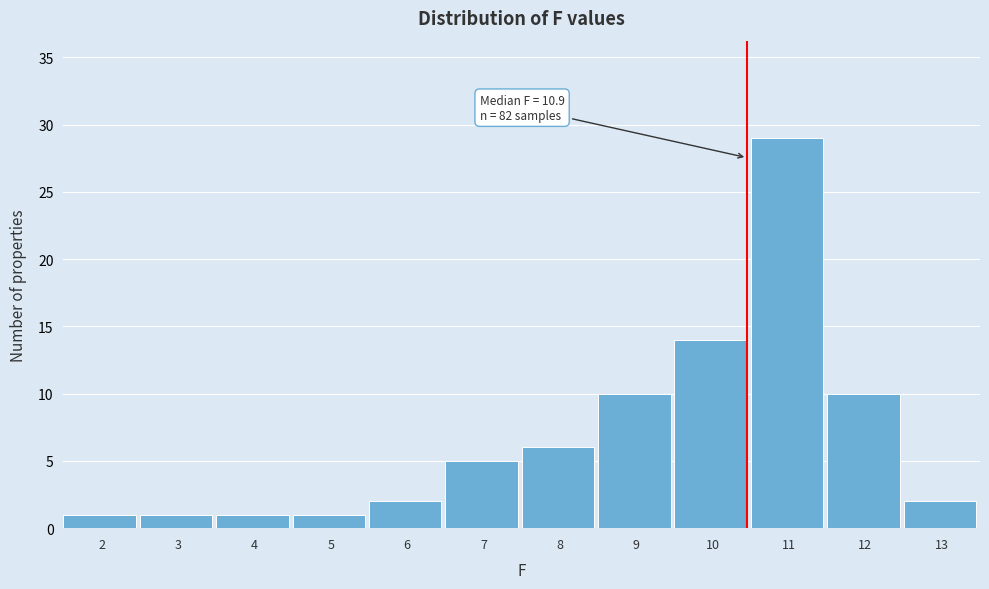

Reading left to right, list all the values displayed in this chart.

1	1	1	1	2	5	6	10	14	29	10	2